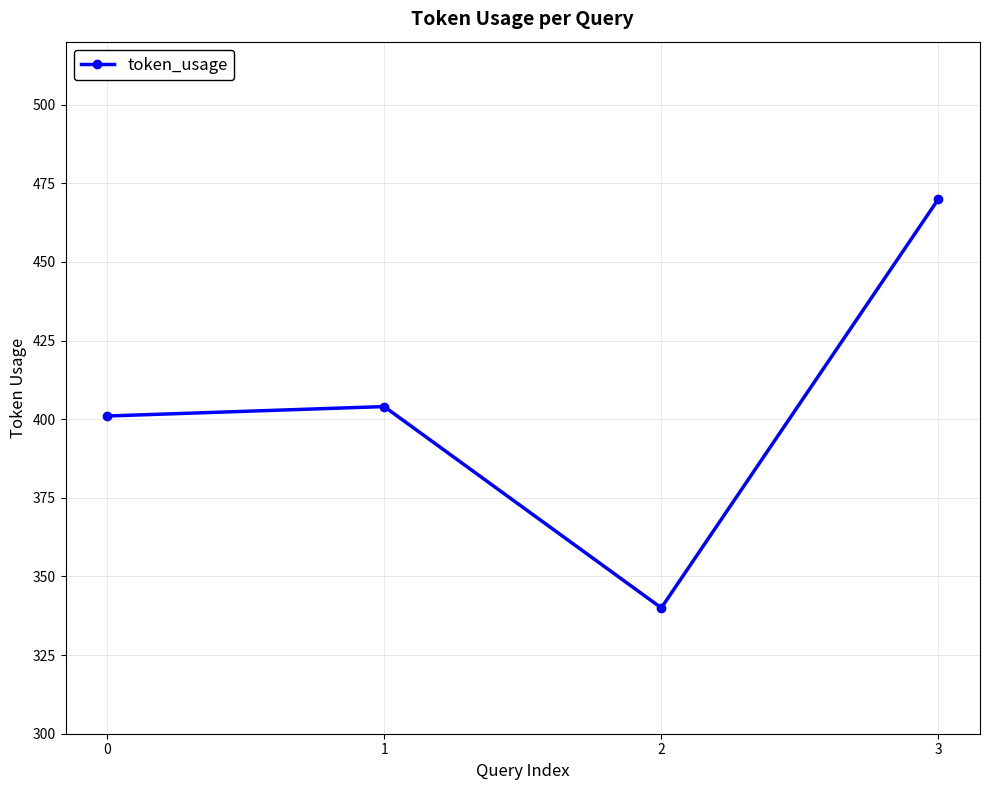

What is the sum of the values at 2 and 3?

810